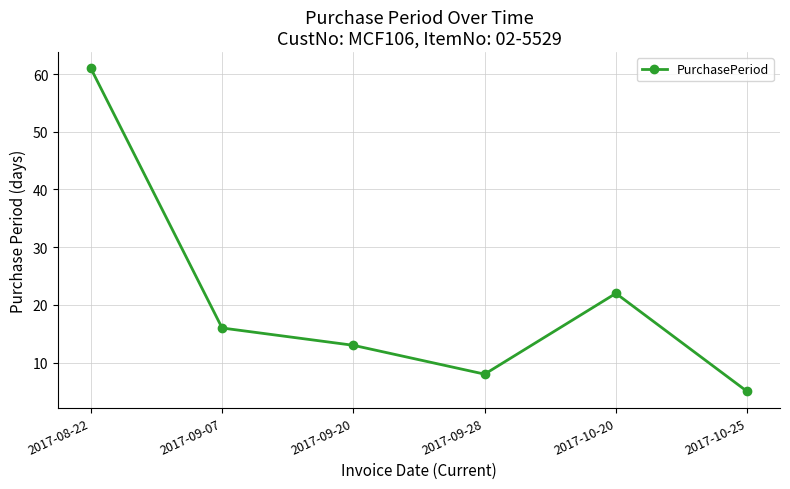

Is this an area chart (filled region under the line)?

No